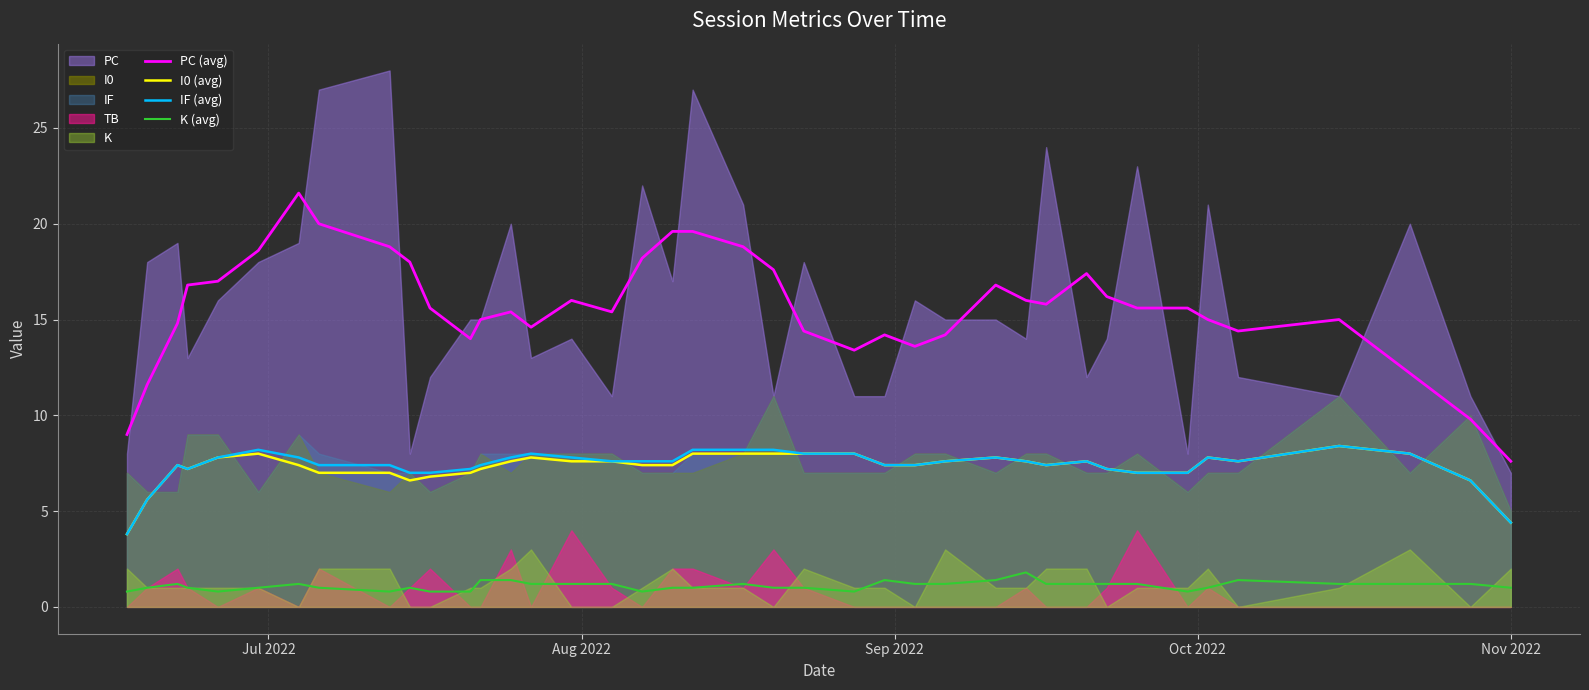

What is the highest value of the K (avg) series?

1.8